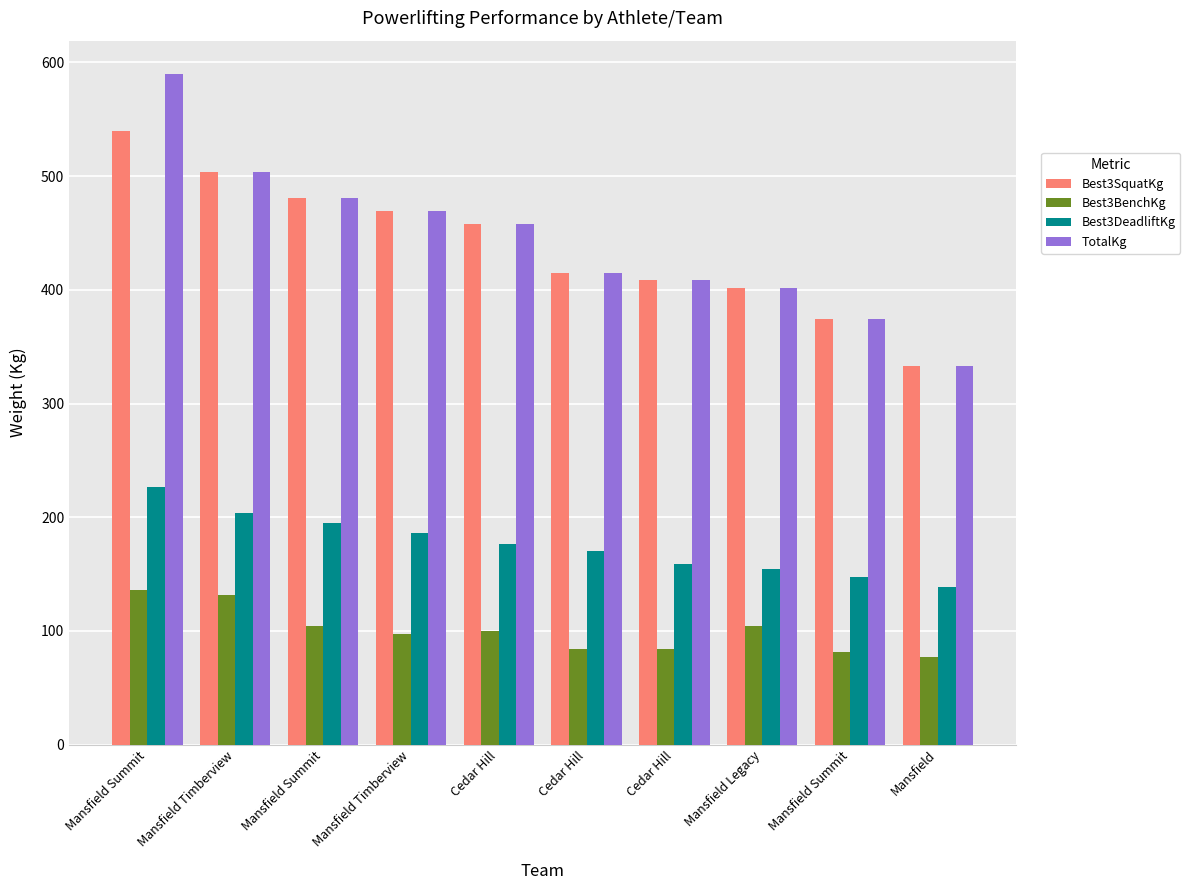

Are the bars horizontal?

No